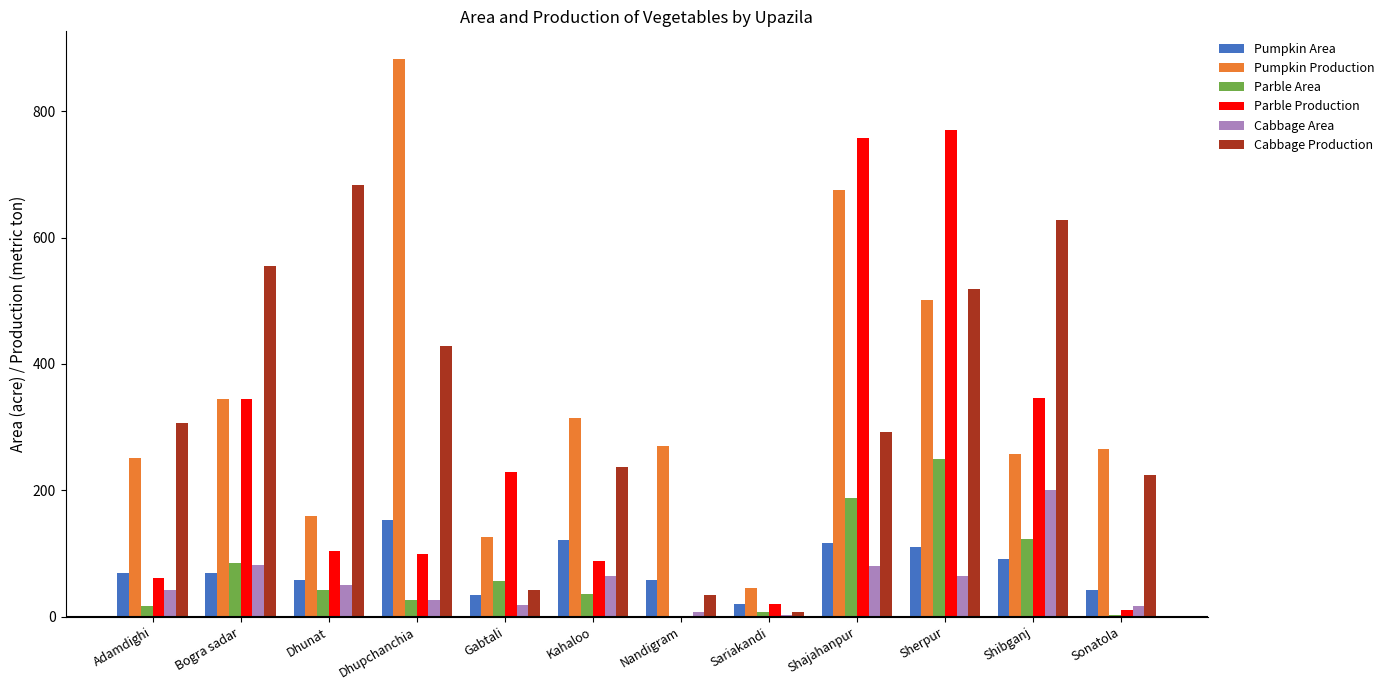

Read the Pumpkin Production value at Sherpur.

501